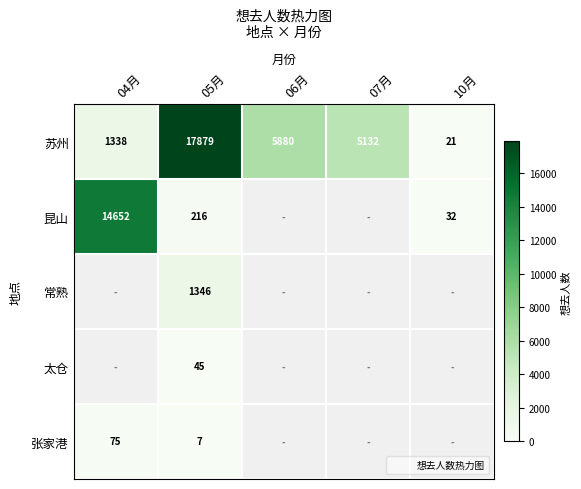

Is it true that 张家港 equals 7.0 at 05月?

True